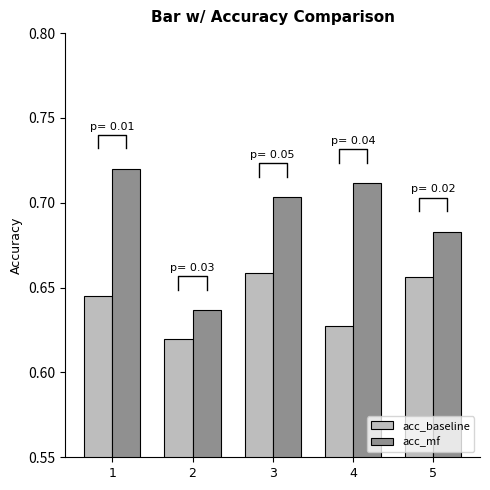

Rank the series by their maximum value, from lowest to highest.

acc_baseline, acc_mf